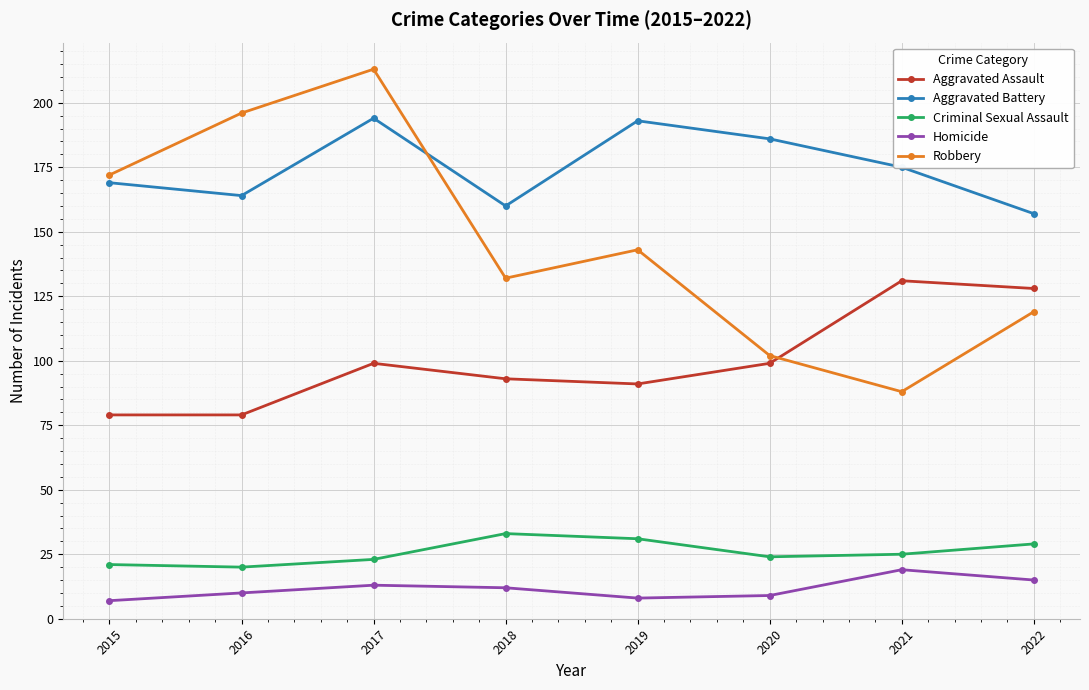

True or false: Robbery has a value of 102 at 2020.

True